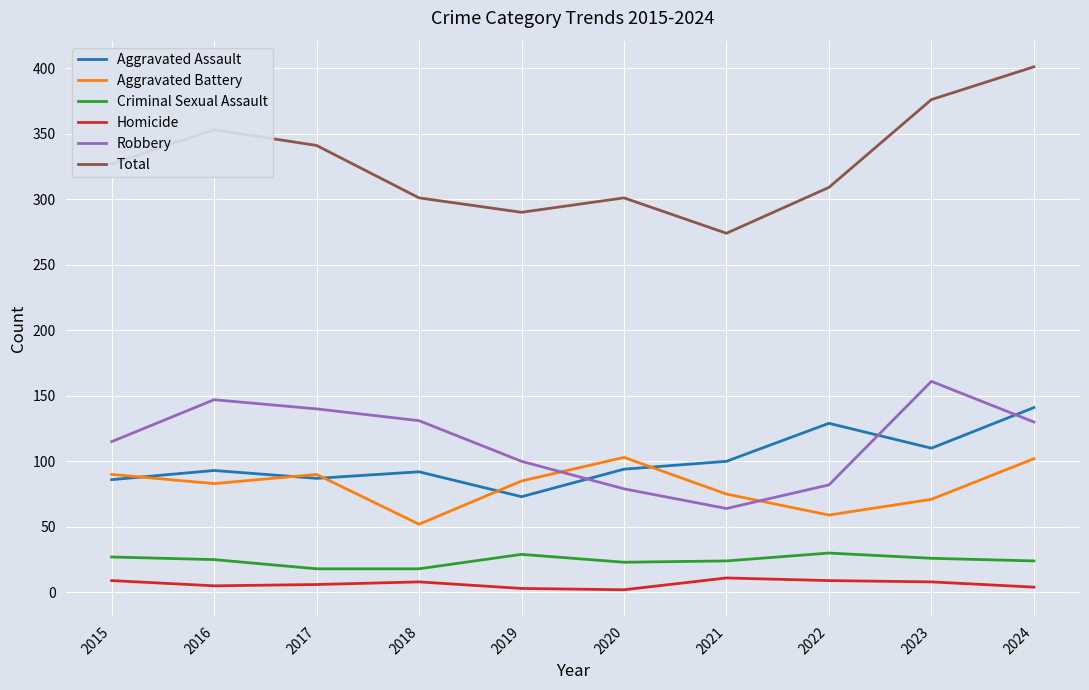

Which series has the largest range (max minus min)?

Total